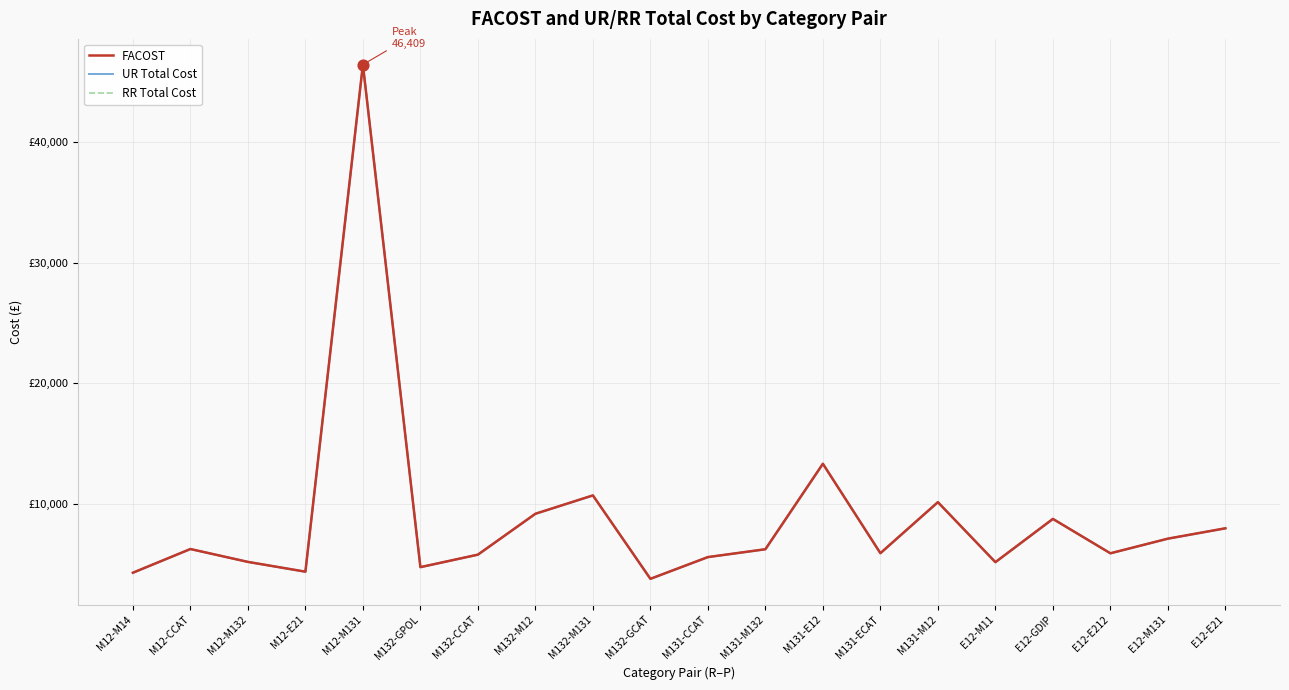

Is the value of RR Total Cost at M131-CCAT greater than the value of UR Total Cost at M12-E21?

Yes